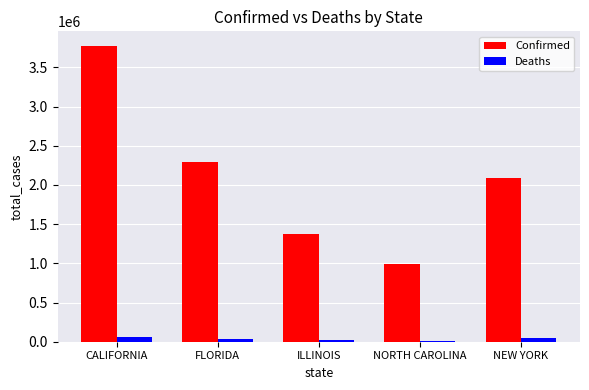

Where does the Deaths series first go above 36227?

CALIFORNIA